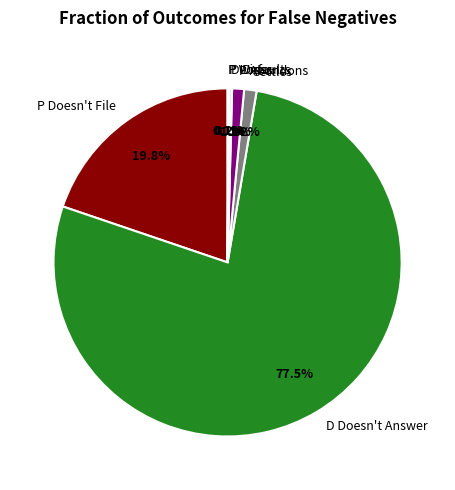

Does any single category account for the majority?

Yes